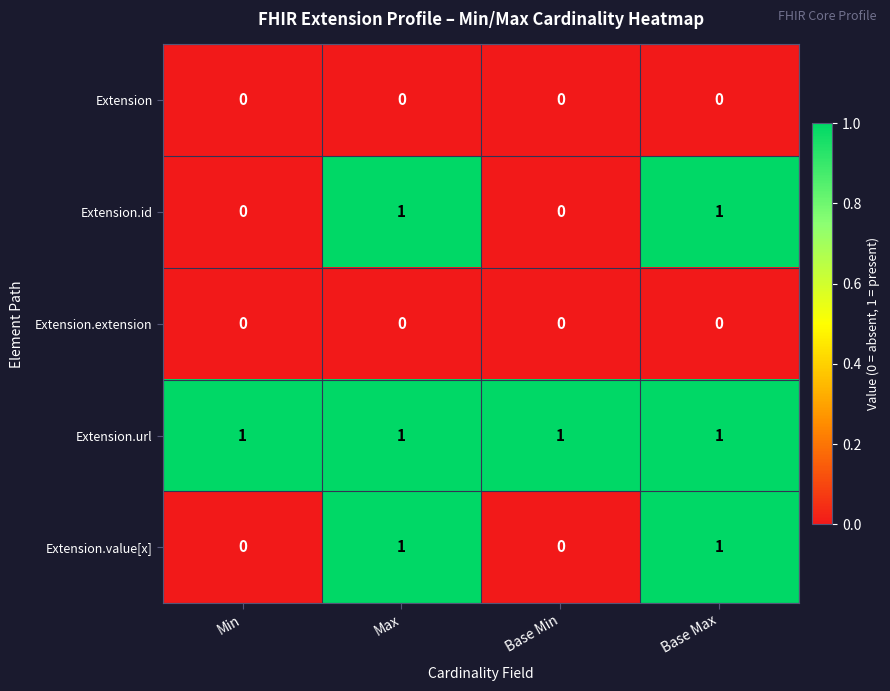

Count the number of data series in this chart.

5